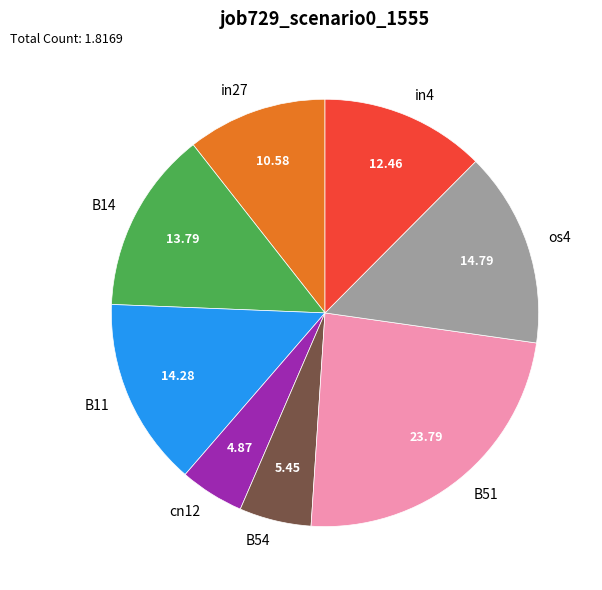

How many segments does this pie chart have?

8